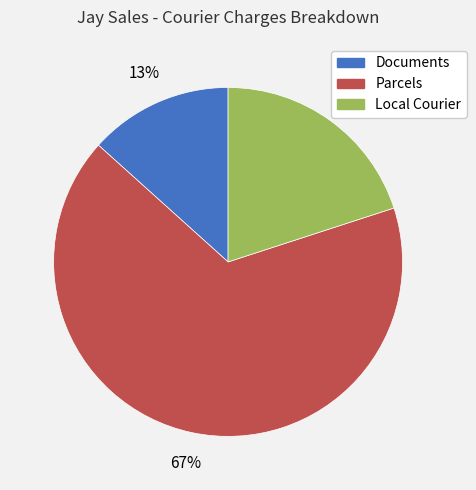

To the nearest percent, what is the combined percentage of Parcels and Documents?

80%